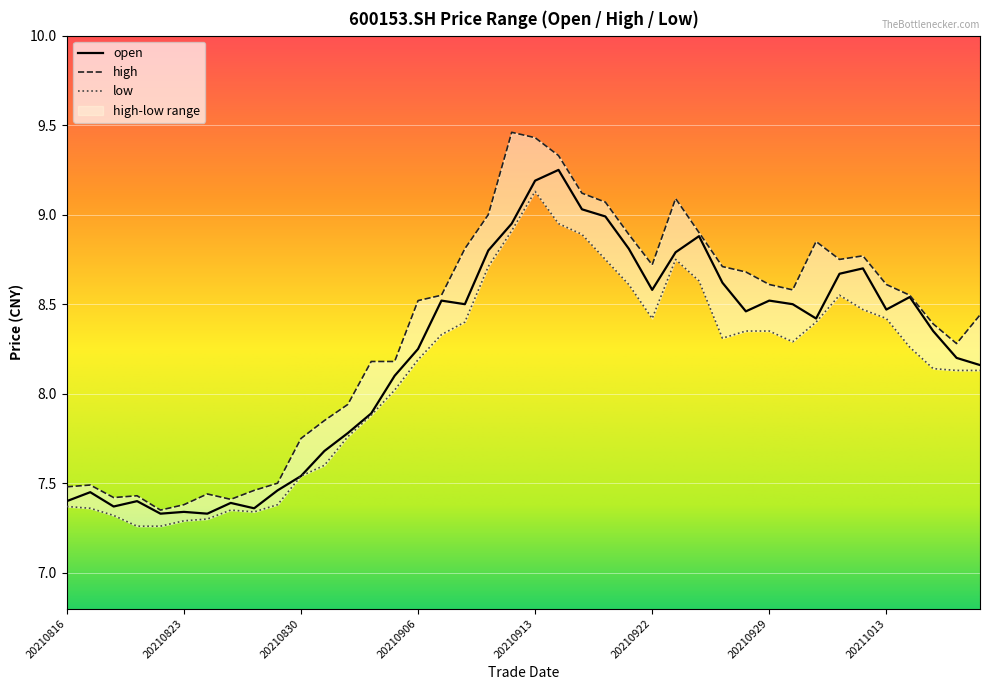

Where does the open series first go above 8?

20210903